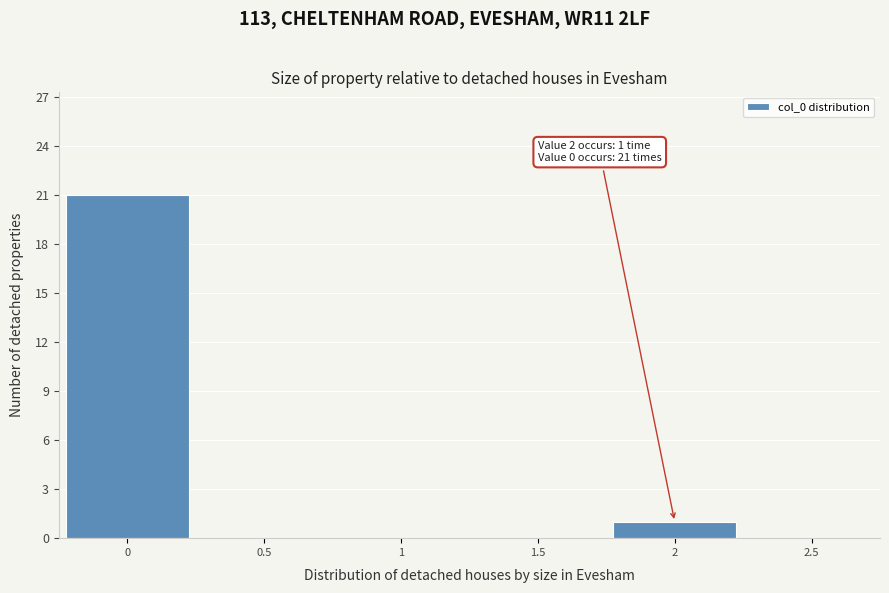

Reading left to right, extract all data points from this chart.

0=21	0.5=0	1=0	1.5=0	2=1	2.5=0